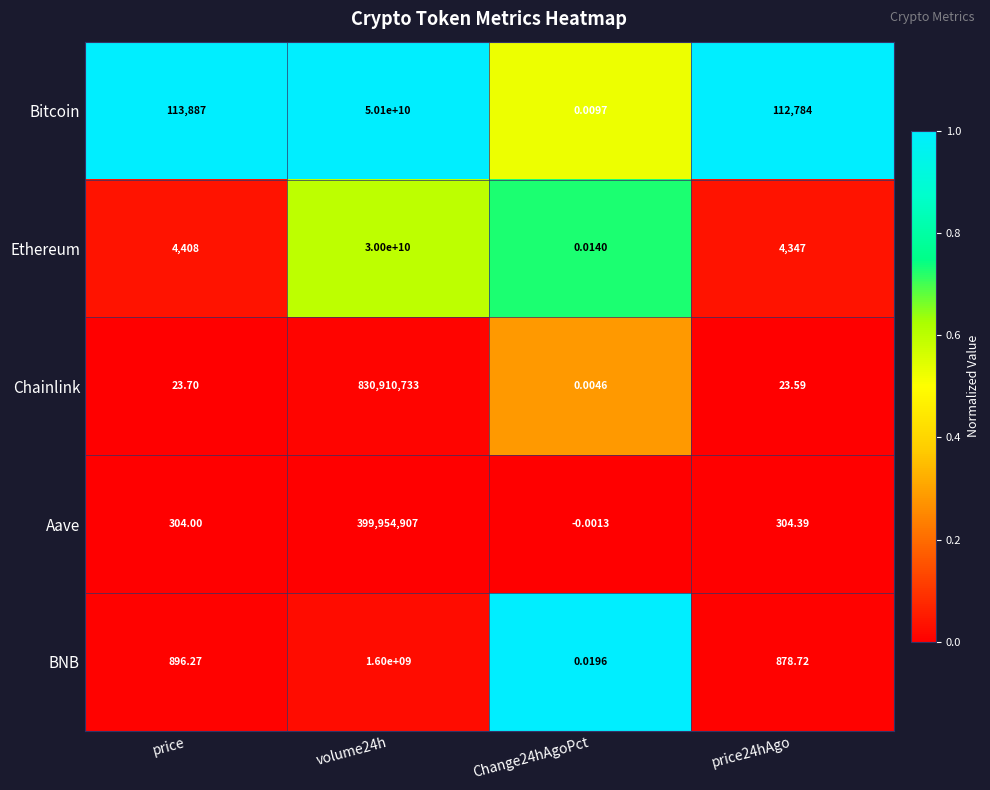

At which label is BNB closest to 800000000?

price